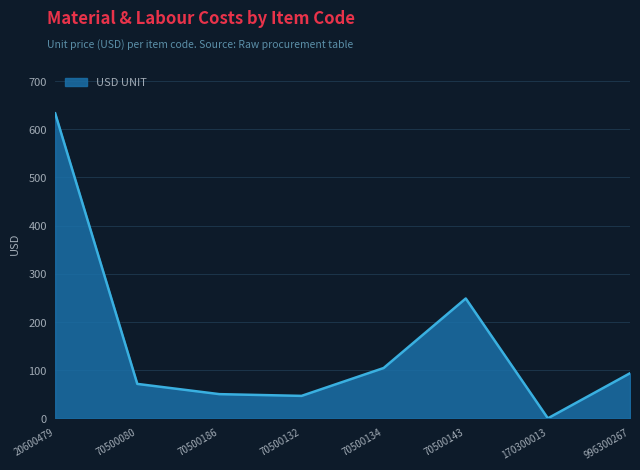

What is the approximate value at 20600479?

632.7